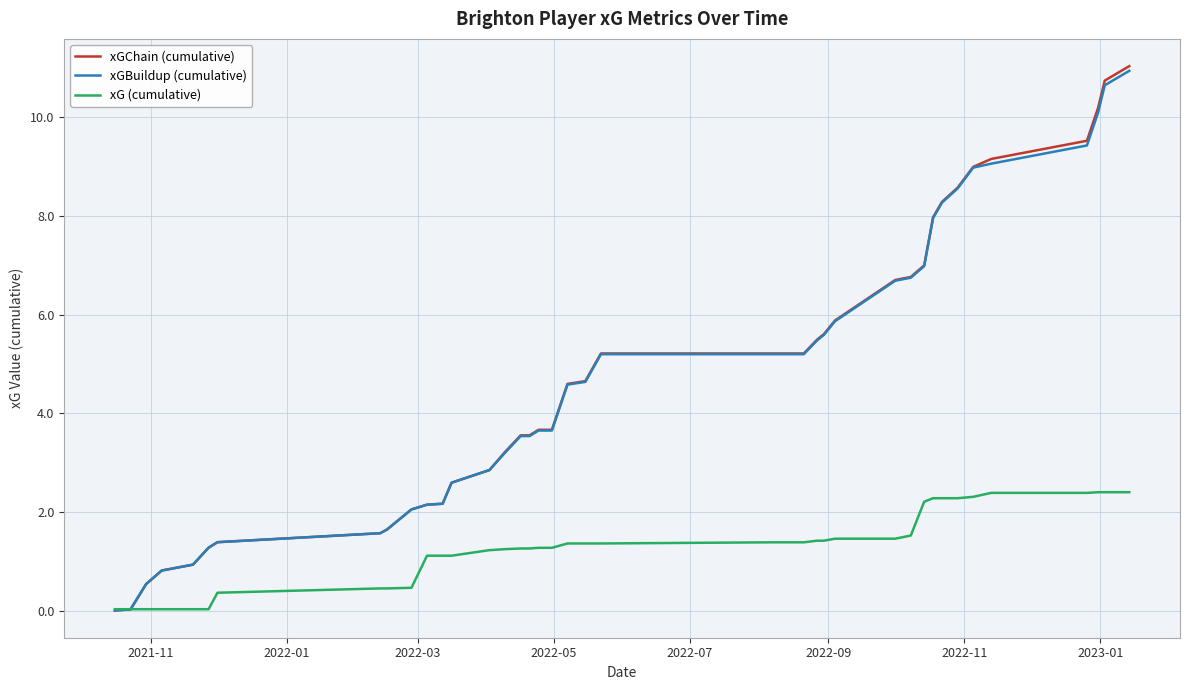

What is the greatest value displayed?

11.0